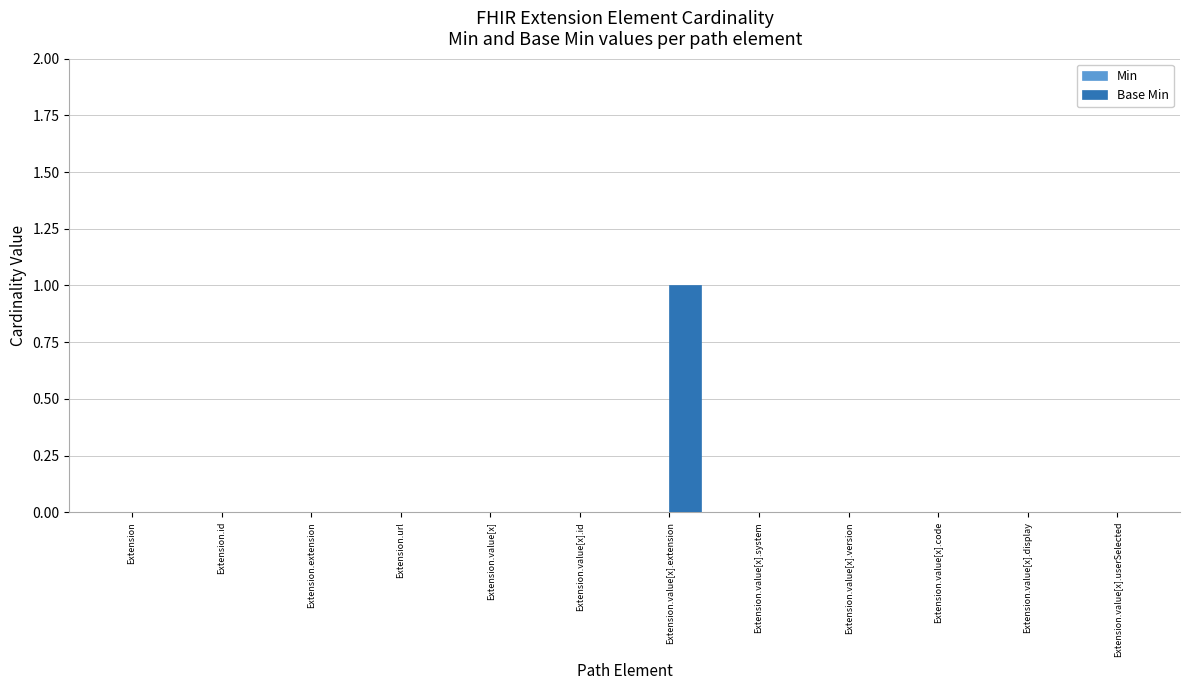

The chart shows a value of 0 at Extension.value[x]. True or false?

True